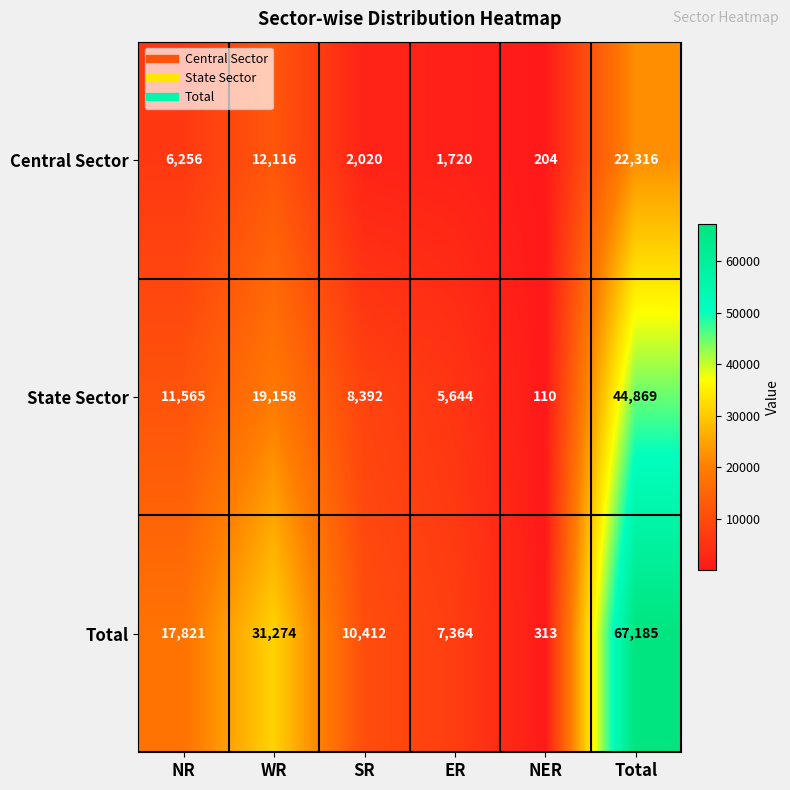

How many data points does each series have?

6